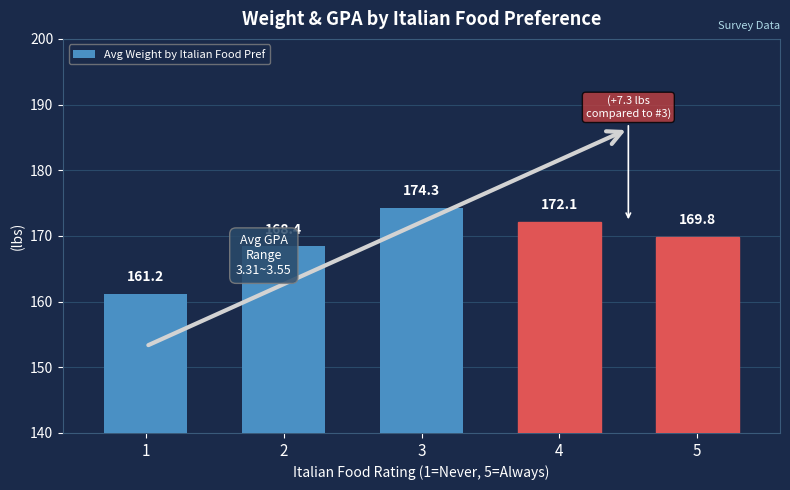

What is the average value?

169.2